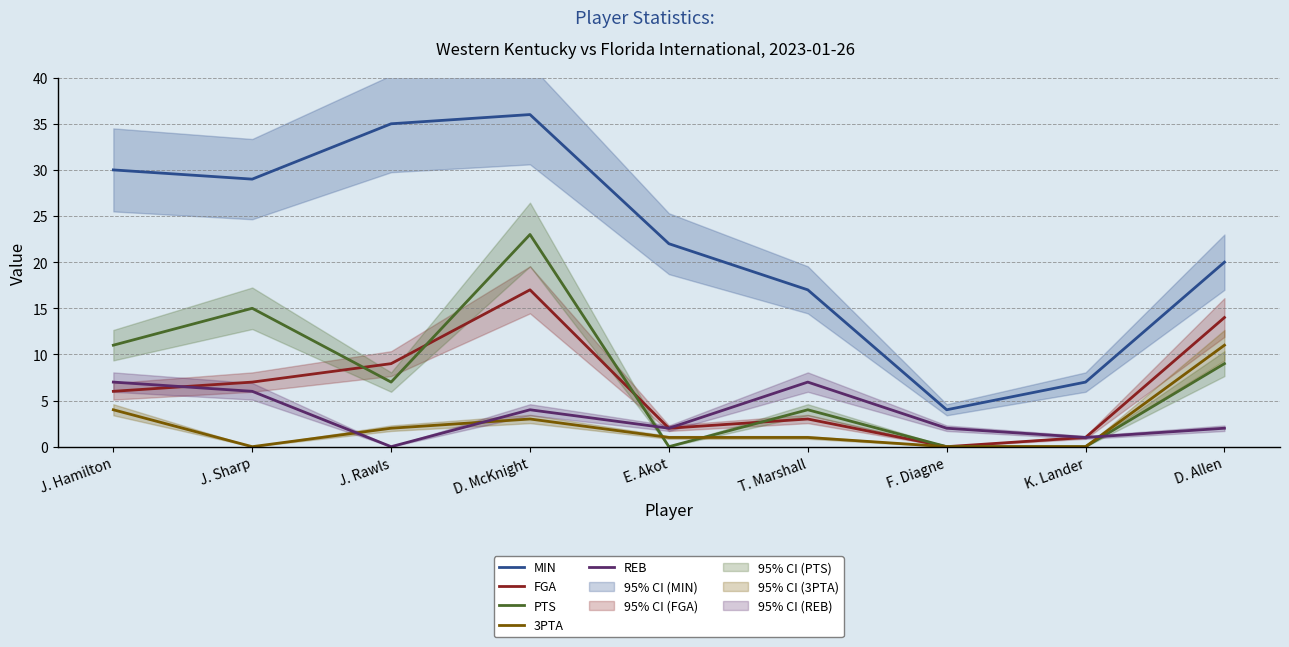

True or false: MIN has more than 2 points higher than both neighbors.

False